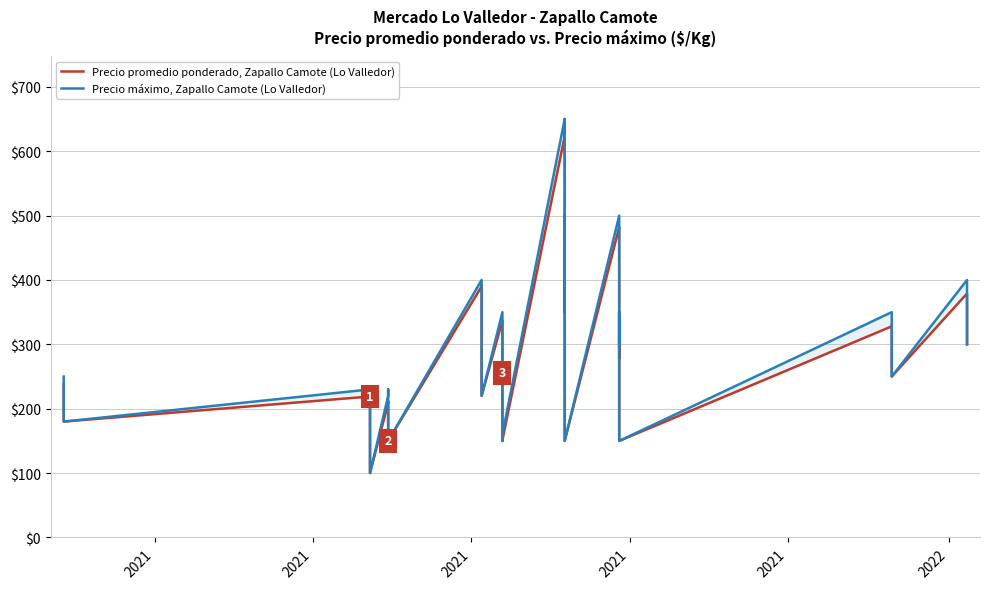

Is it true that Precio máximo, Zapallo Camote (Lo Valledor) equals 211 at 35?

False